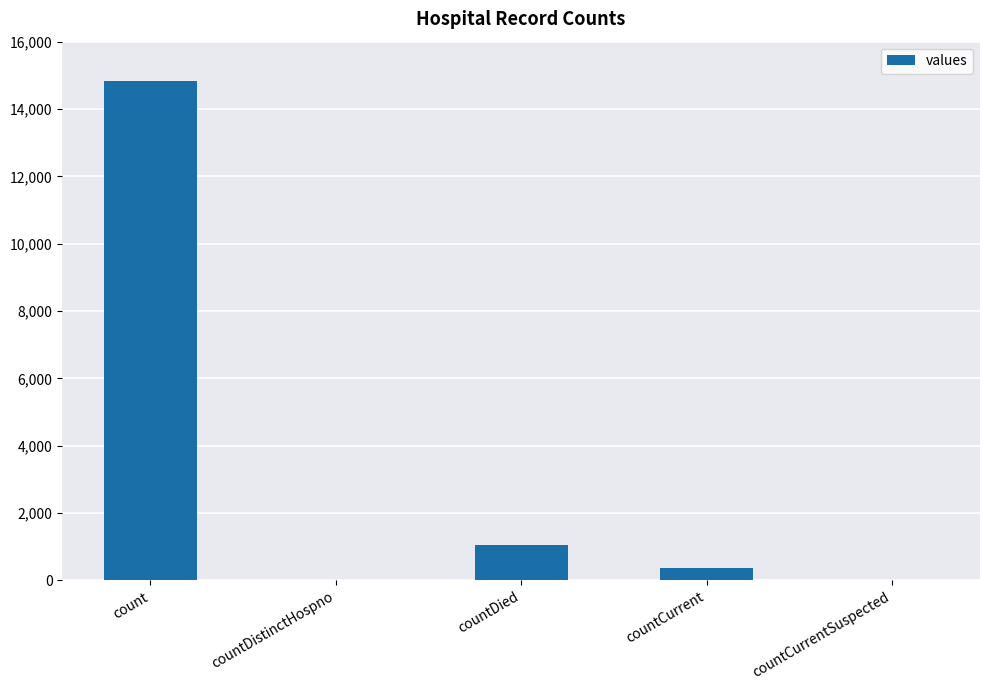

The value at countCurrentSuspected is 0. True or false?

True